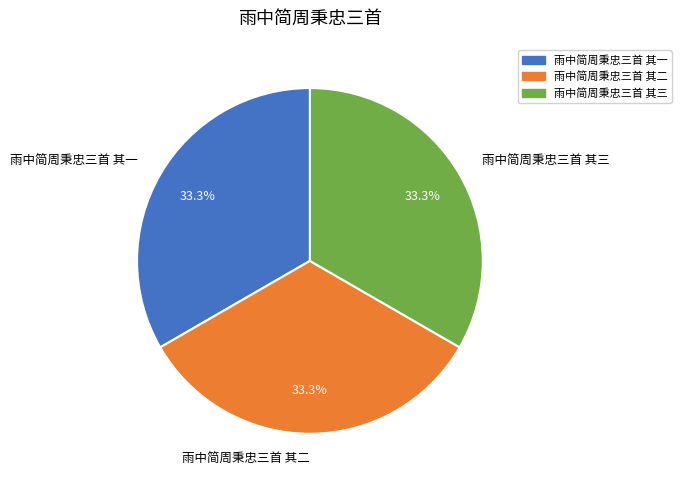

To the nearest percent, what is the average slice percentage?

33%